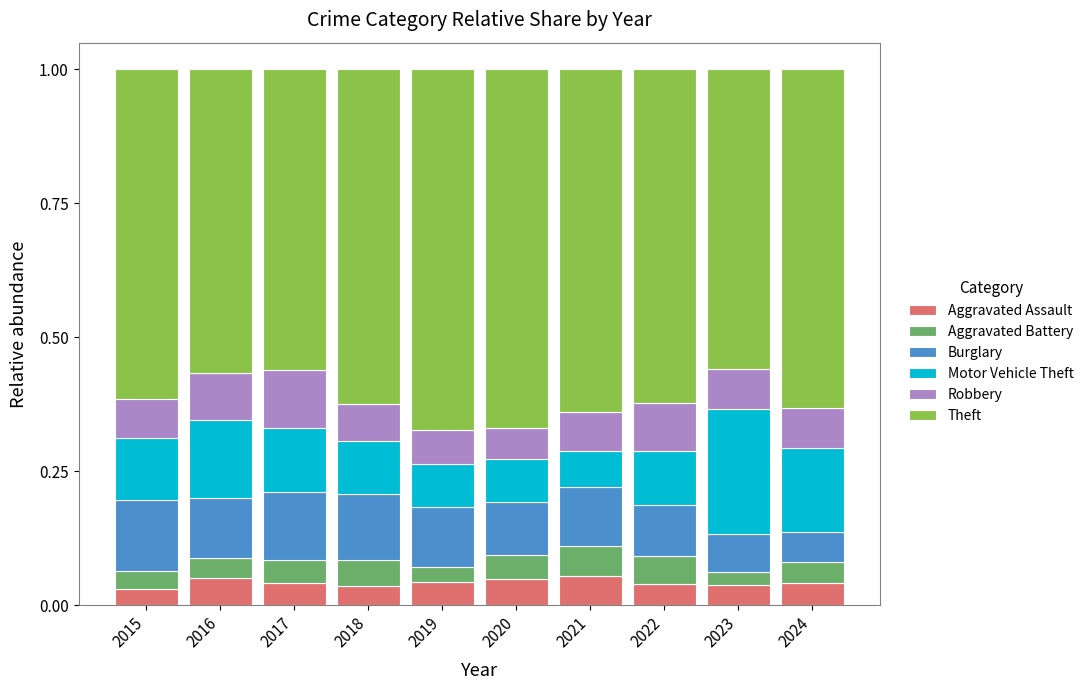

What are all the series names shown in the legend?

Aggravated Assault, Aggravated Battery, Burglary, Motor Vehicle Theft, Robbery, Theft